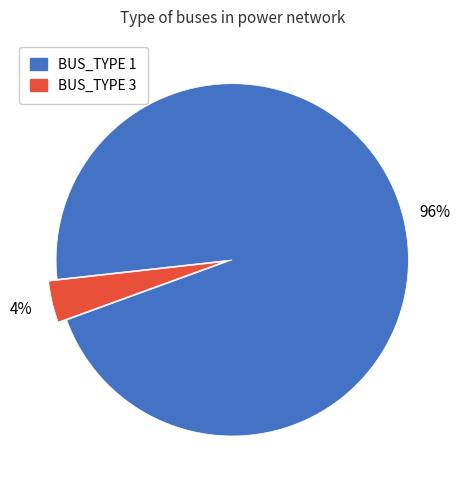

What percentage is the BUS_TYPE 3 slice, to the nearest percent?

4%